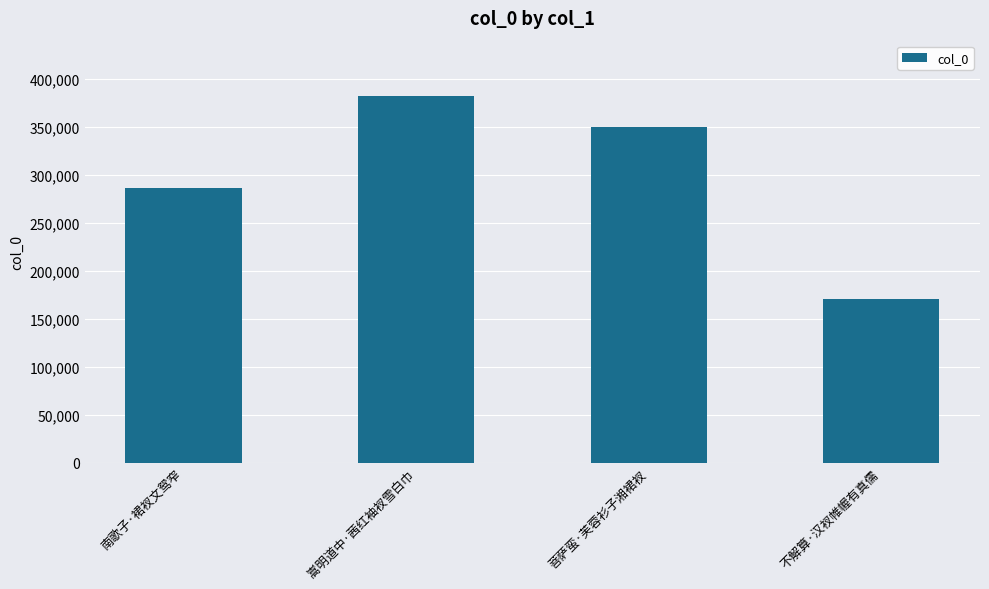

At which label does the data first exceed 350246?

嵩明道中·茜红袖衩雪白巾